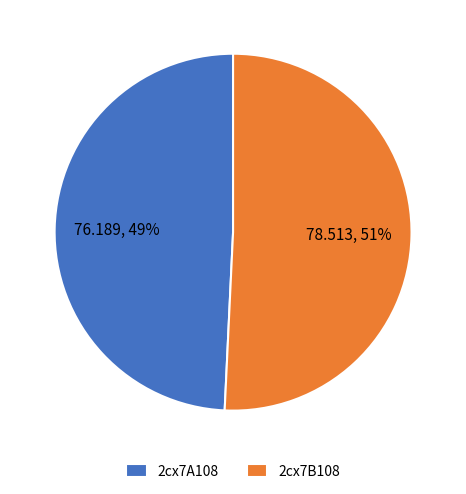

The 2cx7A108 slice represents 49% of the pie. True or false?

True